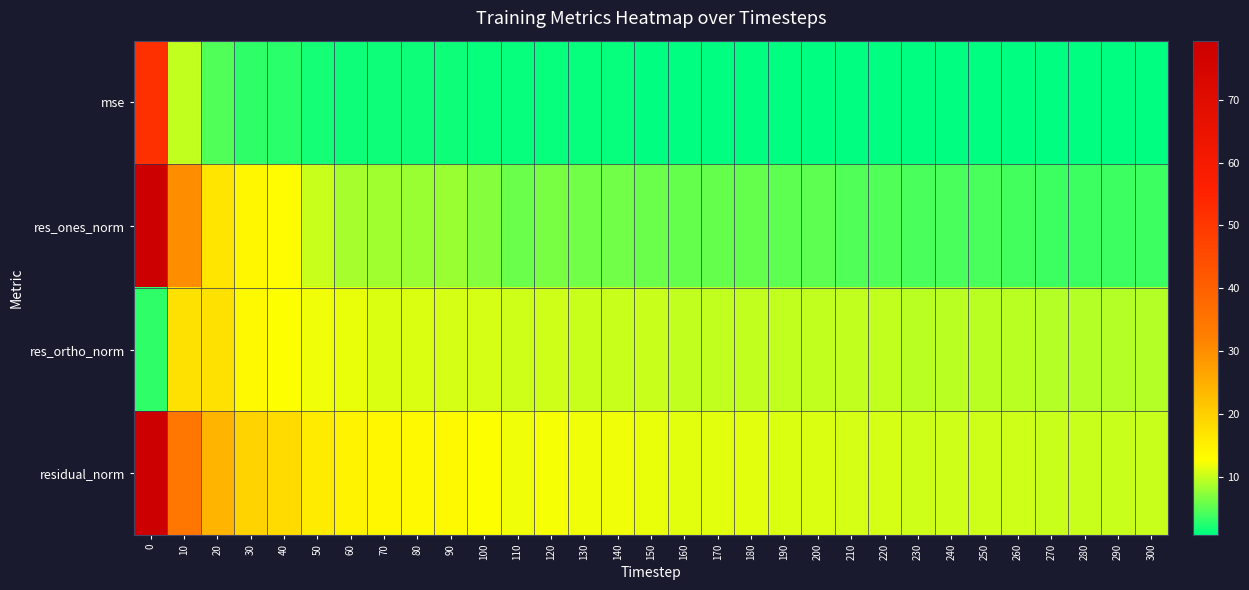

Reading left to right, what are all the values shown in this chart?

row_0: 51.6	9.8	4.7	3.1	2.7	2.1	1.7	1.6	1.5	1.5	1.3	1.2	1.2	1.2	1.2	1.1	1.1	1.1	1.1	1.0	1.0	1.0	0.9	0.9	0.9	0.9	0.9	0.8	0.8	0.8	0.8
row_1: 79.3	30.0	16.6	14.0	13.2	10.3	8.6	8.2	8.0	7.9	7.0	5.9	6.4	6.3	6.3	6.0	5.7	5.7	5.6	5.4	5.2	4.8	4.5	4.3	4.3	4.2	4.2	3.8	3.8	3.8	3.8
row_2: 3.0	17.2	17.2	13.6	12.6	12.0	11.6	11.1	11.0	10.9	10.7	10.5	10.4	10.3	10.2	10.1	10.0	10.0	9.9	9.9	9.9	9.8	9.8	9.7	9.6	9.5	9.5	9.4	9.4	9.4	9.3
row_3: 79.4	34.6	23.9	19.5	18.2	15.8	14.4	13.9	13.6	13.5	12.7	12.1	12.2	12.1	11.9	11.8	11.6	11.5	11.4	11.2	11.2	10.9	10.8	10.6	10.5	10.4	10.4	10.2	10.1	10.1	10.1